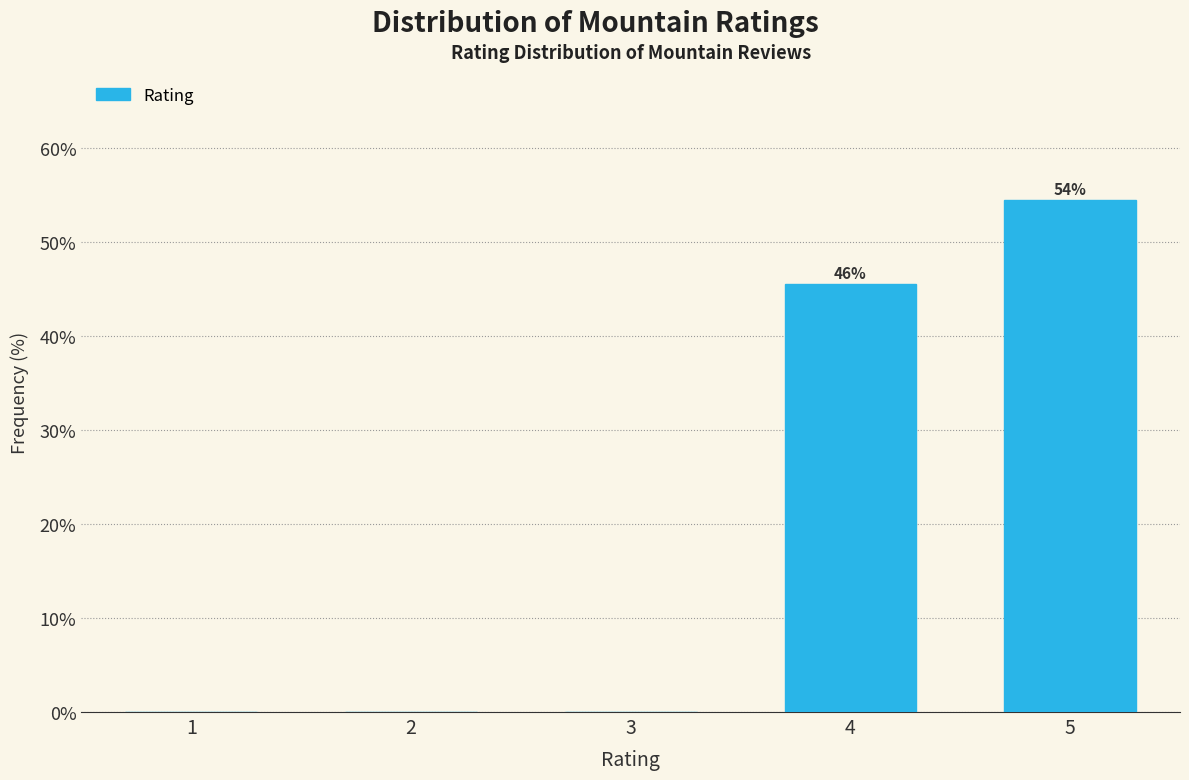

Reading right to left, what are all the values shown in this chart?

5=54.4	4=45.6	3=0.0	2=0.0	1=0.0